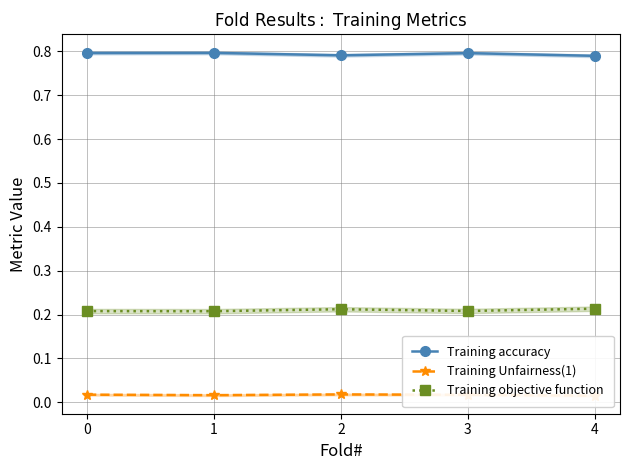

In Training accuracy, how many points are higher than both neighbors (excluding endpoints)?

2